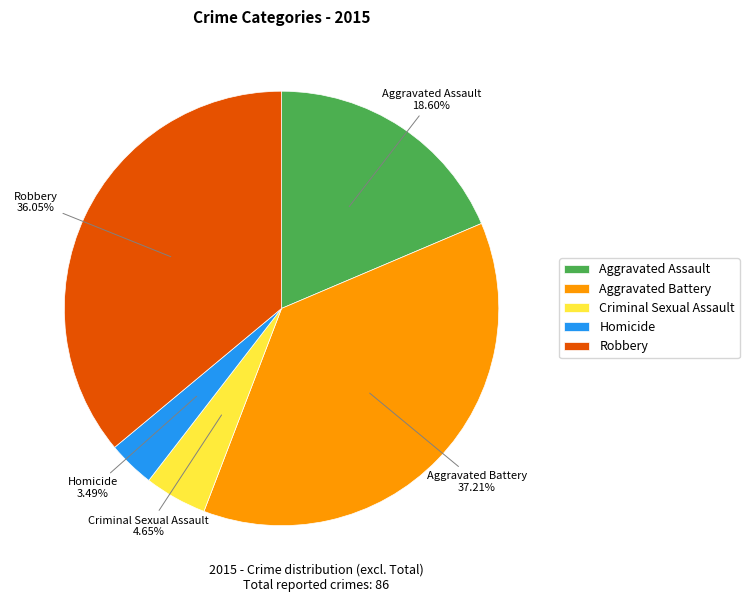

Does Robbery account for over 50% of the chart?

No